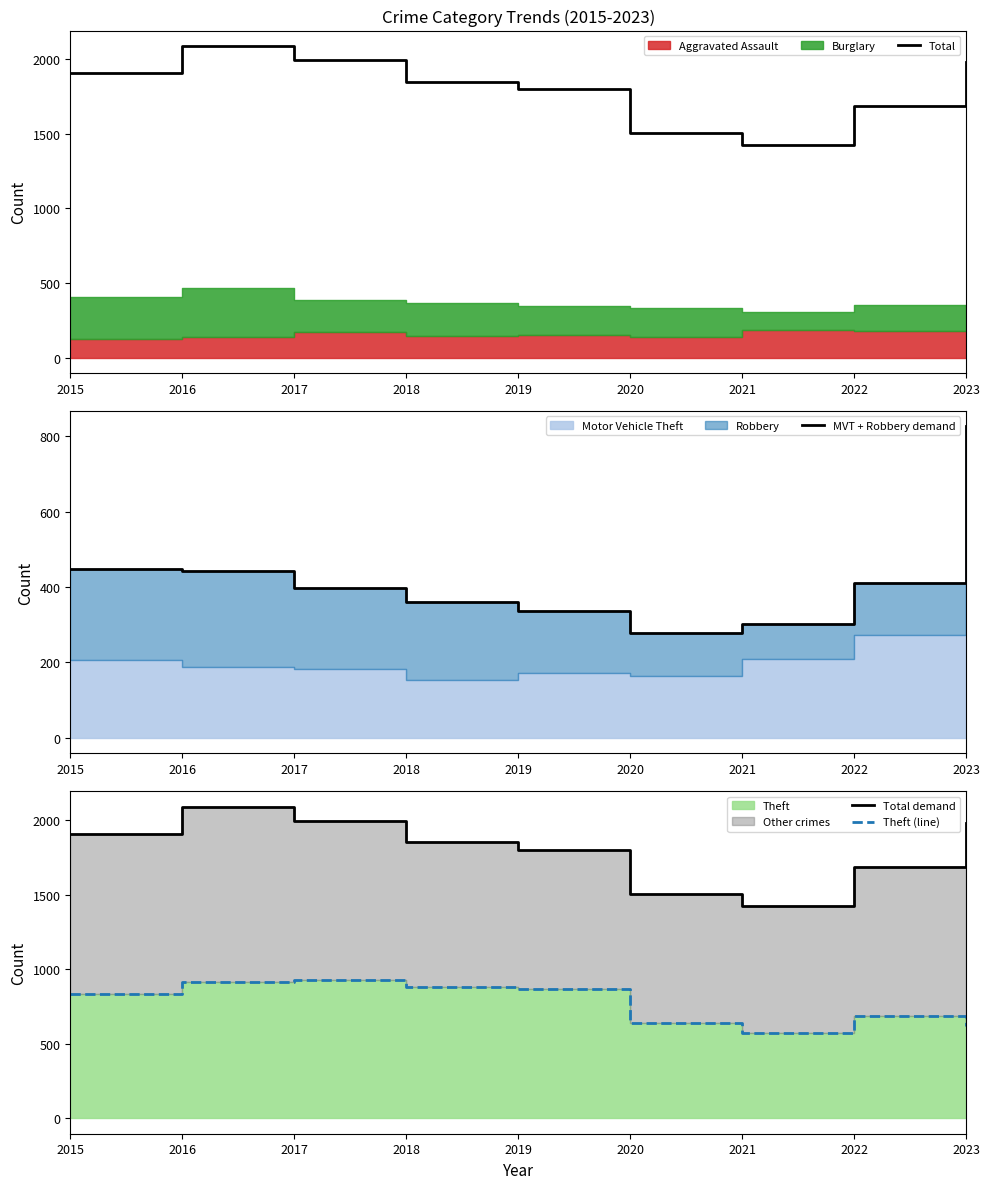

Where does the Total series first go above 1850?

2015